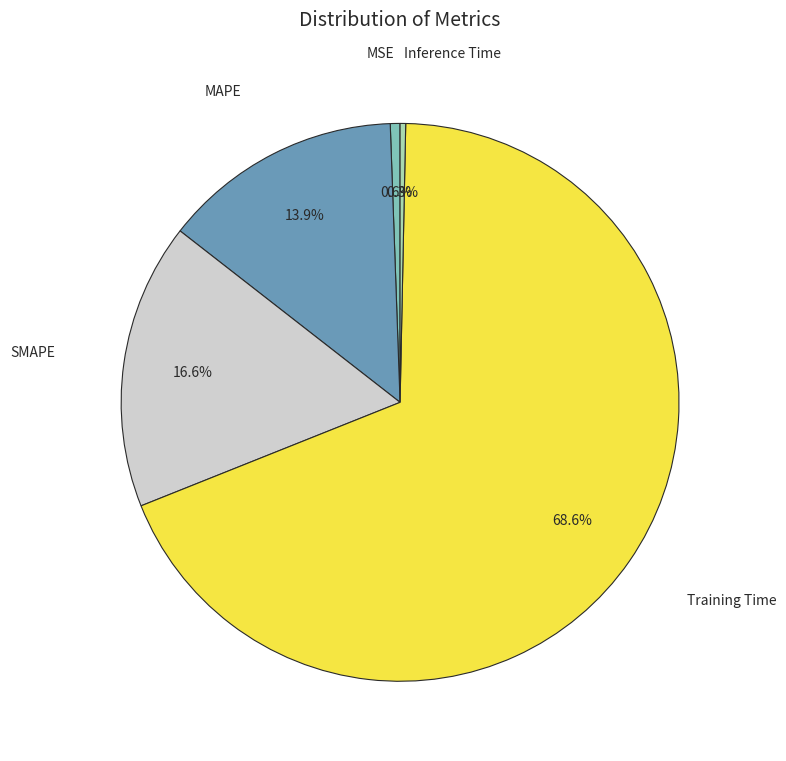

To the nearest percent, what is the combined percentage of MSE and Training Time?

69%